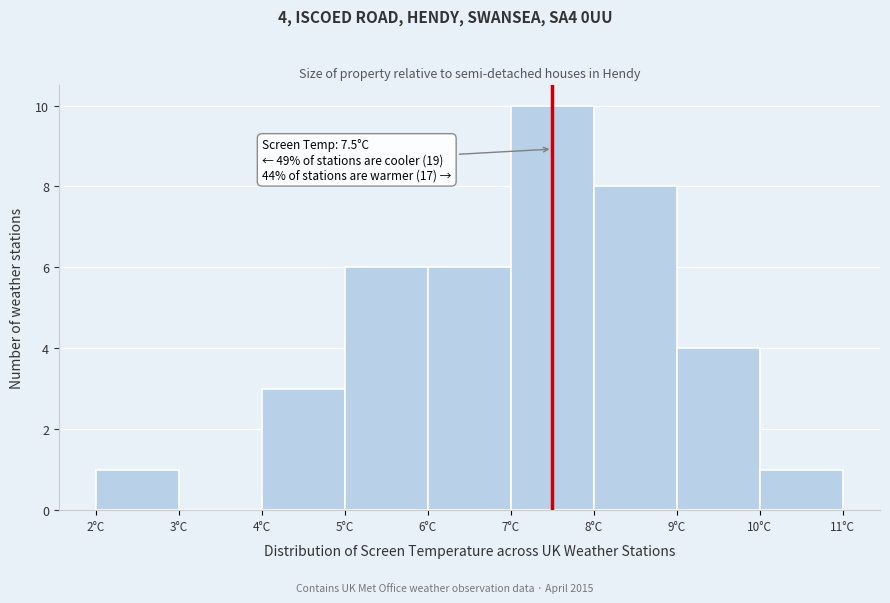

Which range on the x-axis has the tallest bar?

7 to 8